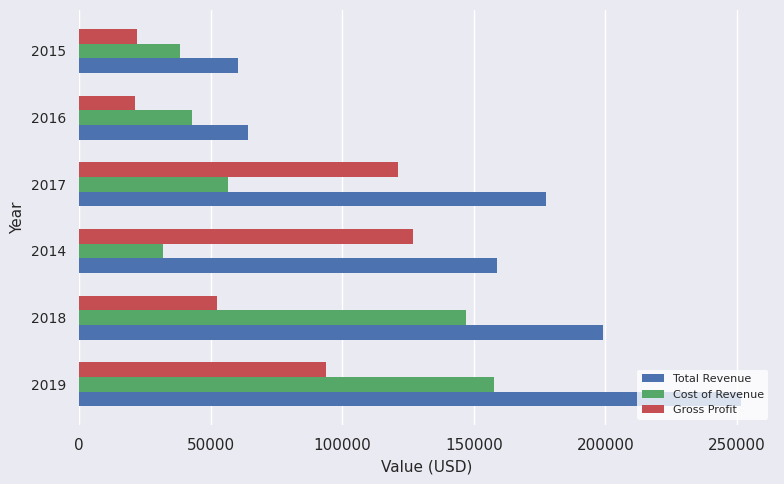

At how many categories does at least one series exceed 24139?

6